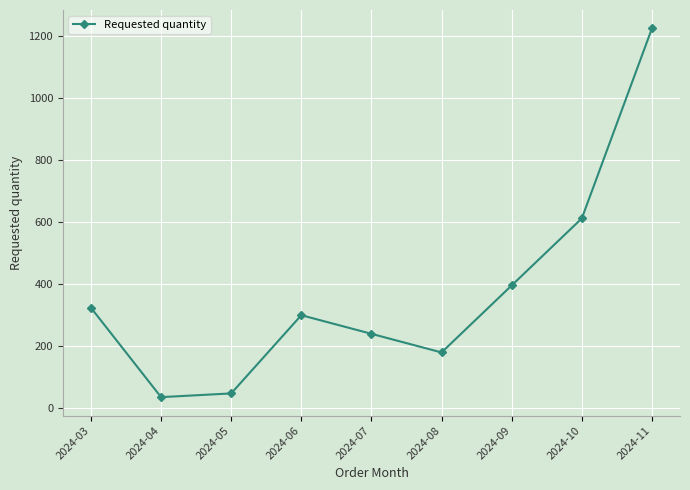

How many values are below 300?

4